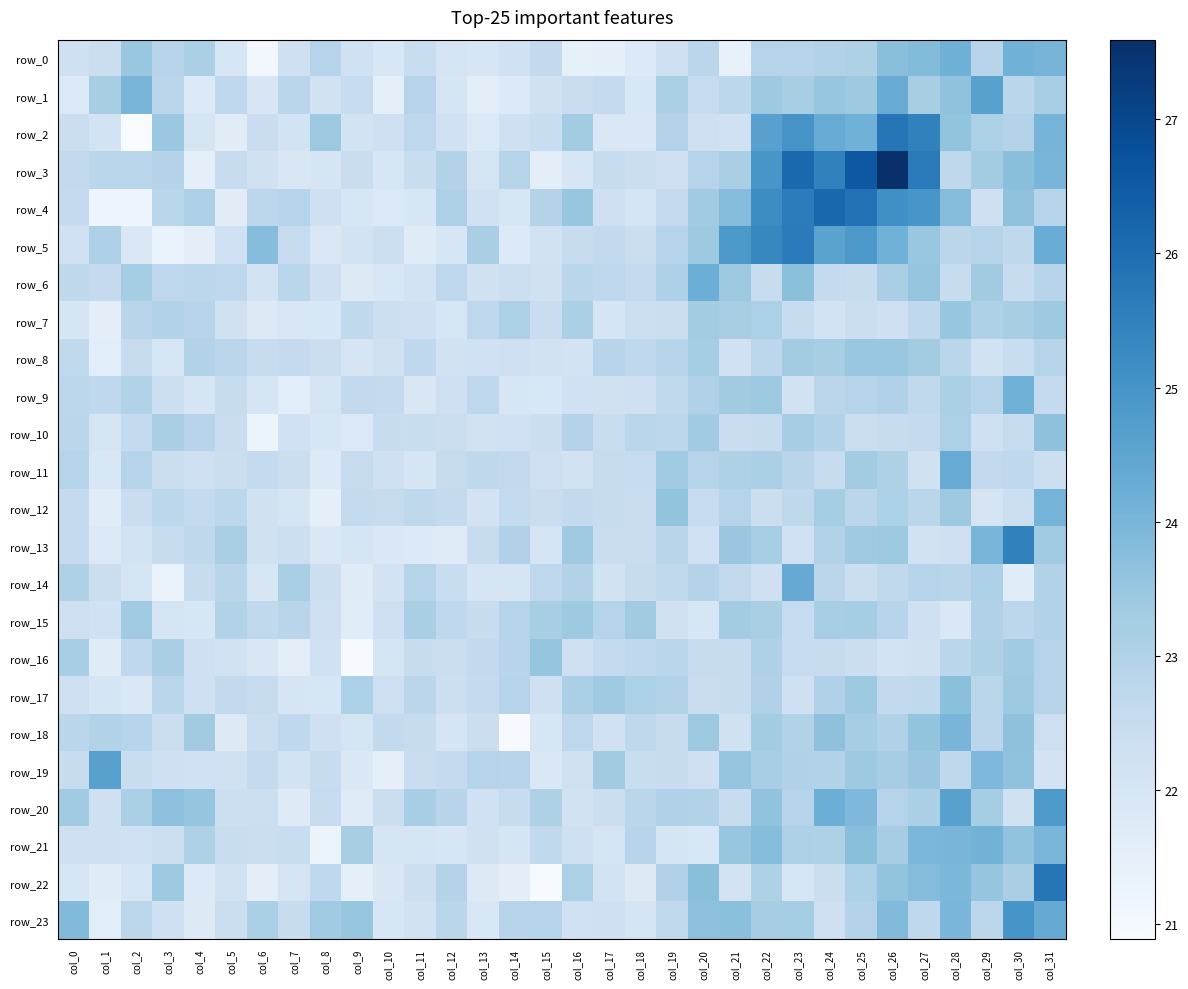

What is the difference between the second highest and minimum values in the row_14 series?

1.8